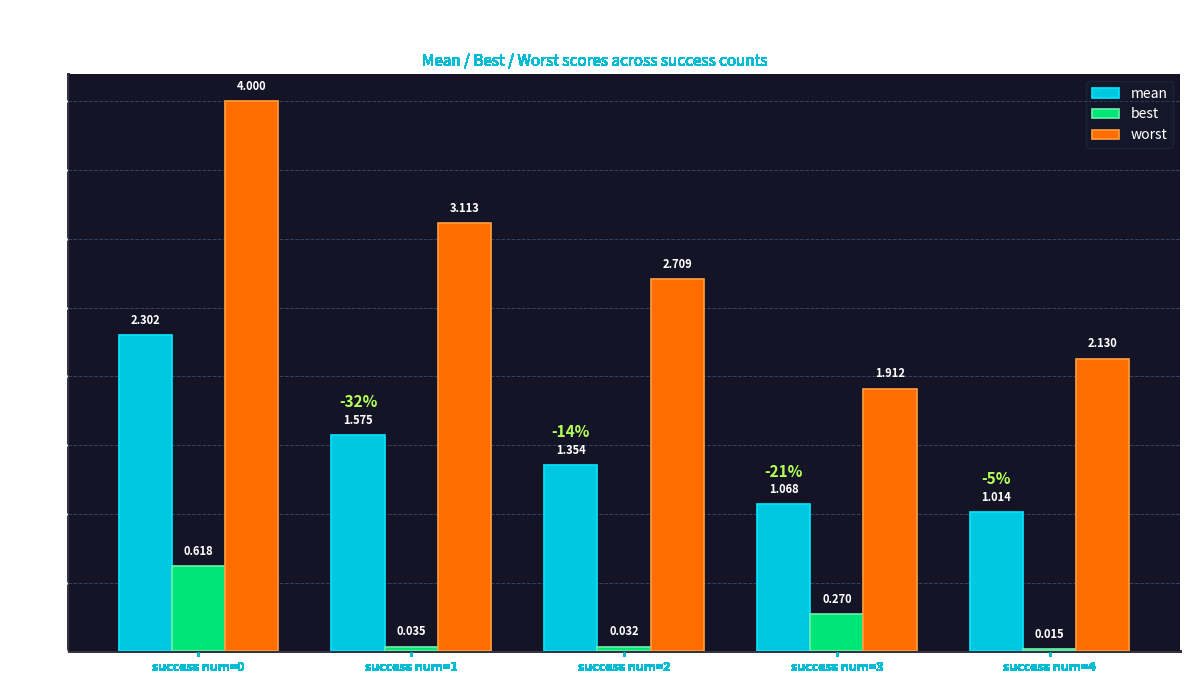

Rank the series at success num=3 from lowest to highest value.

best, mean, worst